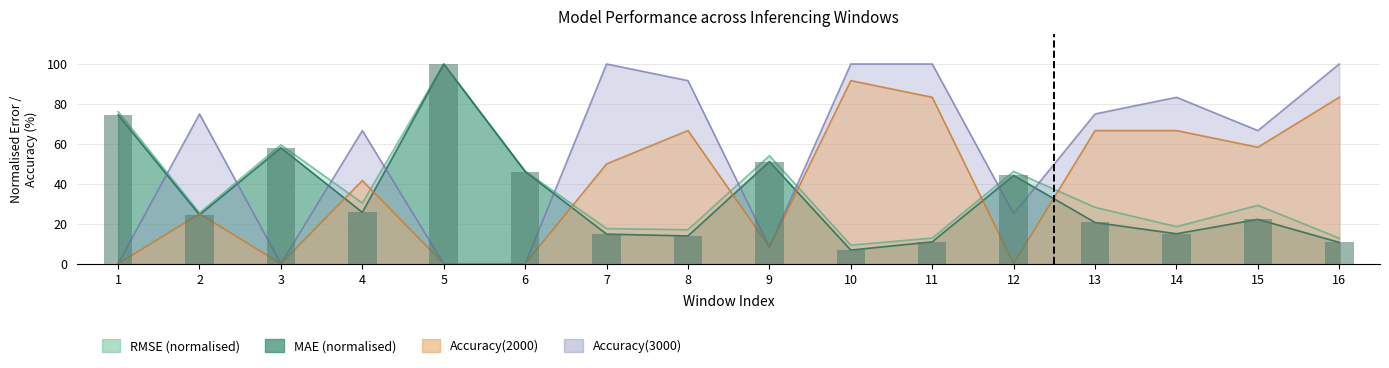

Reading left to right, transcribe all the data shown in this chart.

MAE: 74.6	24.5	58.1	25.7	100.0	46.1	14.8	13.9	51.1	6.9	11.0	44.2	20.7	15.0	22.2	10.7
RMSE: 76.2	25.5	59.5	30.4	100.0	46.4	17.6	17.1	54.1	9.4	12.9	46.3	28.3	18.6	29.3	12.8
Accuracy(2000): 0.0	25.0	0.0	41.7	0.0	0.0	50.0	66.7	8.3	91.7	83.3	0.0	66.7	66.7	58.3	83.3
Accuracy(3000): 0.0	75.0	0.0	66.7	0.0	0.0	100.0	91.7	8.3	100.0	100.0	25.0	75.0	83.3	66.7	100.0